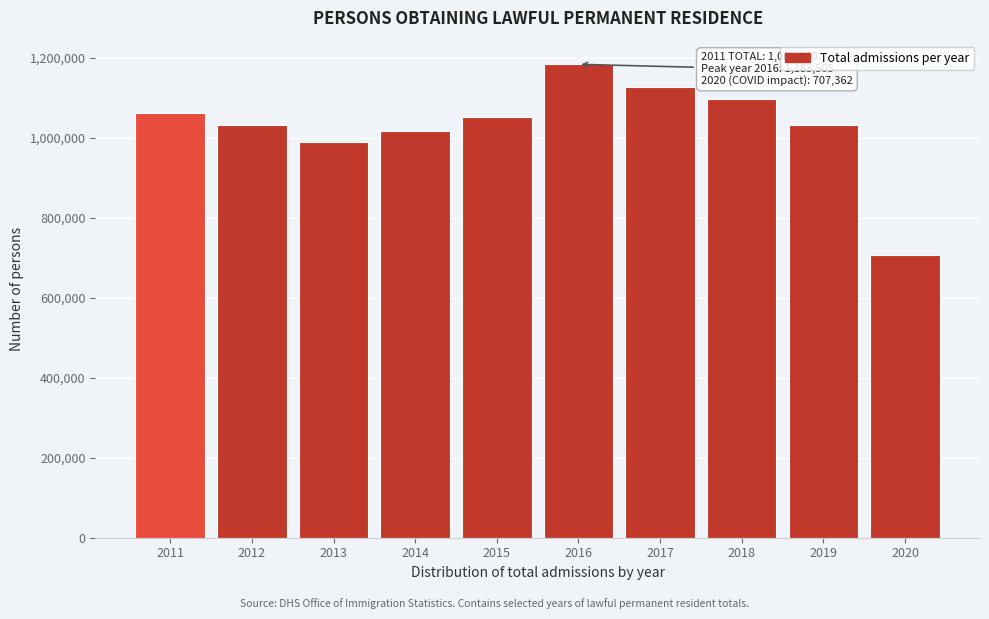

What is the difference between the values at 2019 and 2011?

30275